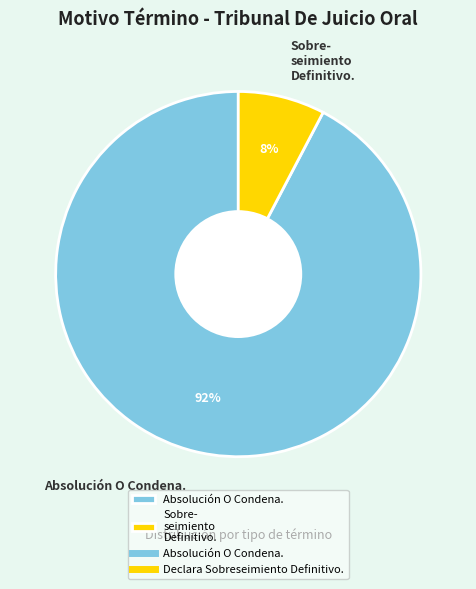

To the nearest percent, what portion does Absolución O Condena. represent?

92%